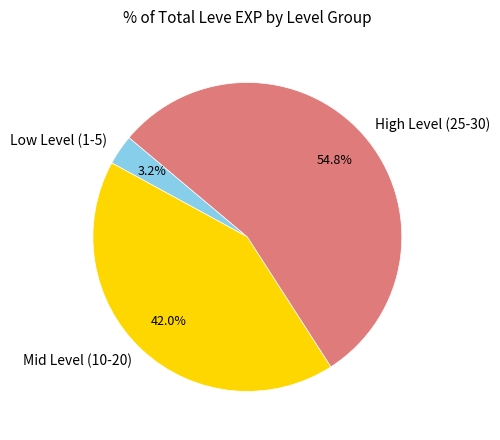

What is the smallest slice in the pie chart?

Low Level (1-5)